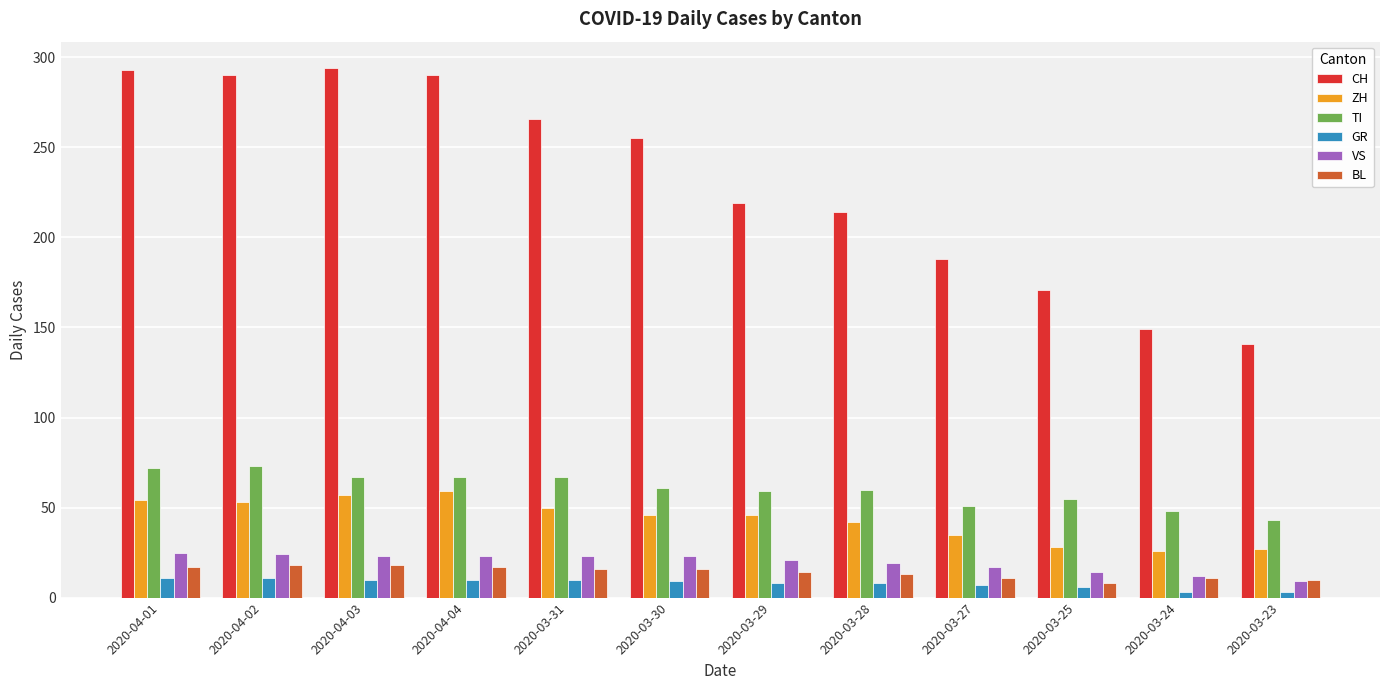

What is the spread (max minus min) of values at 2020-04-01?

282